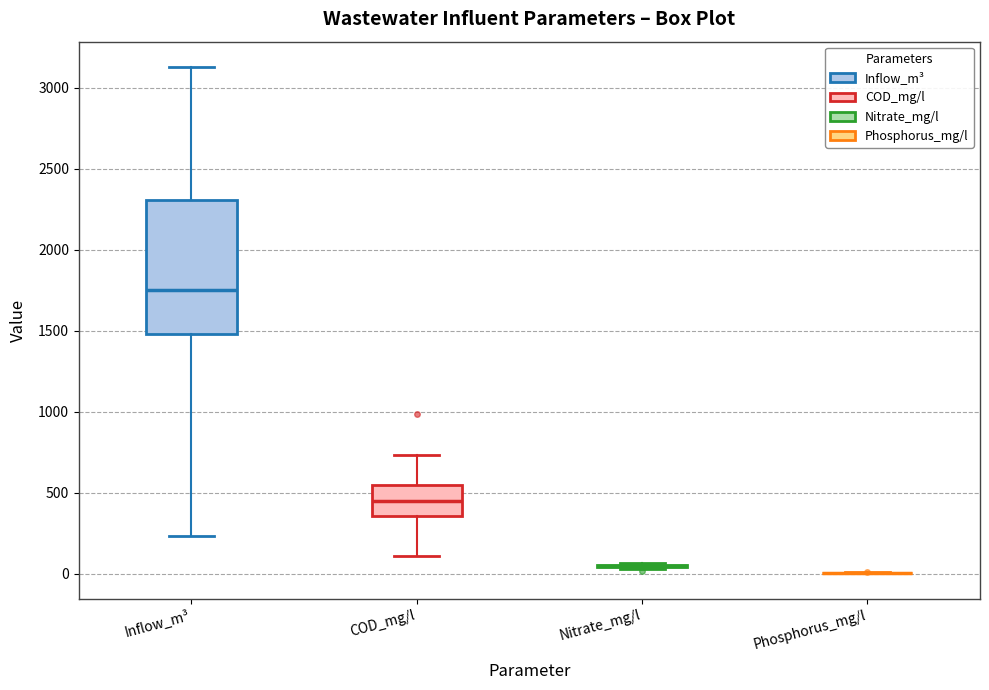

Comparing the boxes themselves (not the whiskers), which one is the tallest?

Inflow_m³